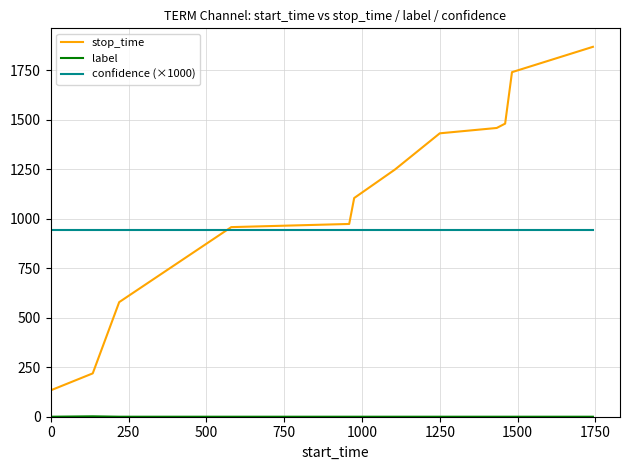

Which series has the largest total across all categories?

stop_time